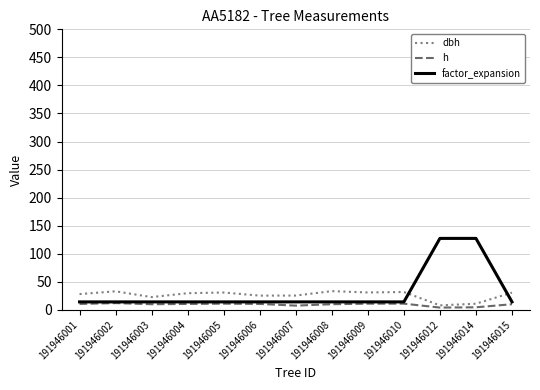

The h series shows 11.0 at 191946009. True or false?

True